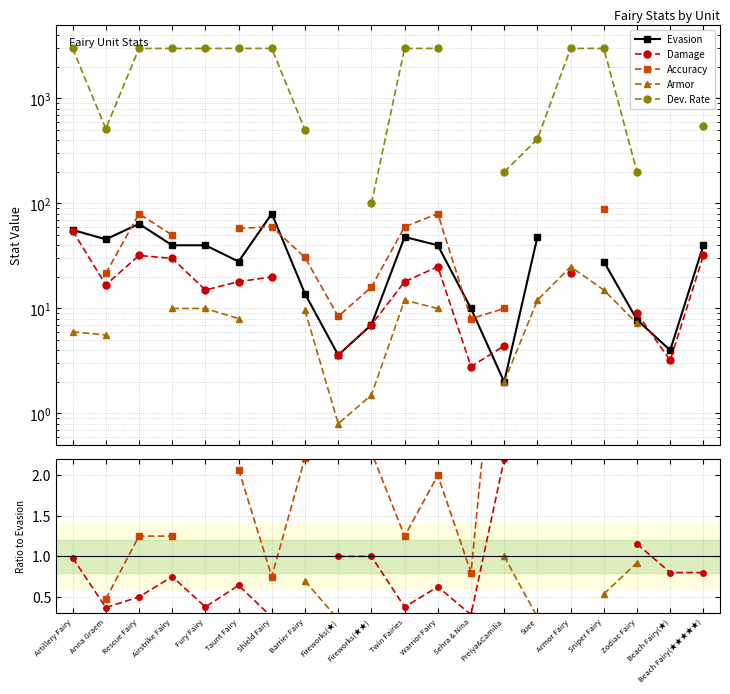

At which category does Evasion reach its first local valley?

Anna Graem